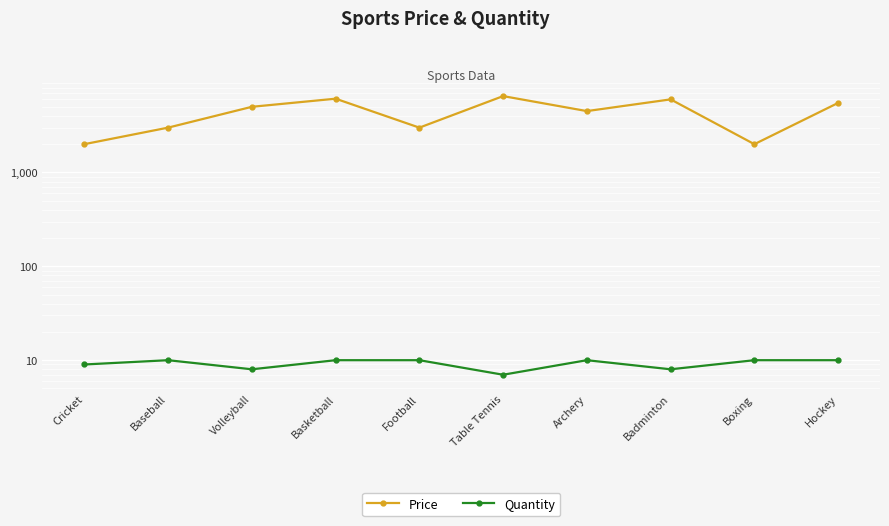

Where is the first local minimum for Price?

Football